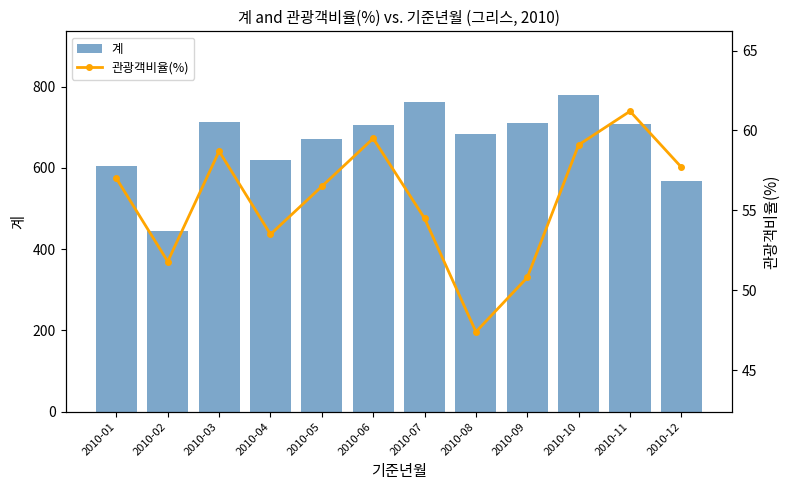

At how many categories does at least one series exceed 455?

11